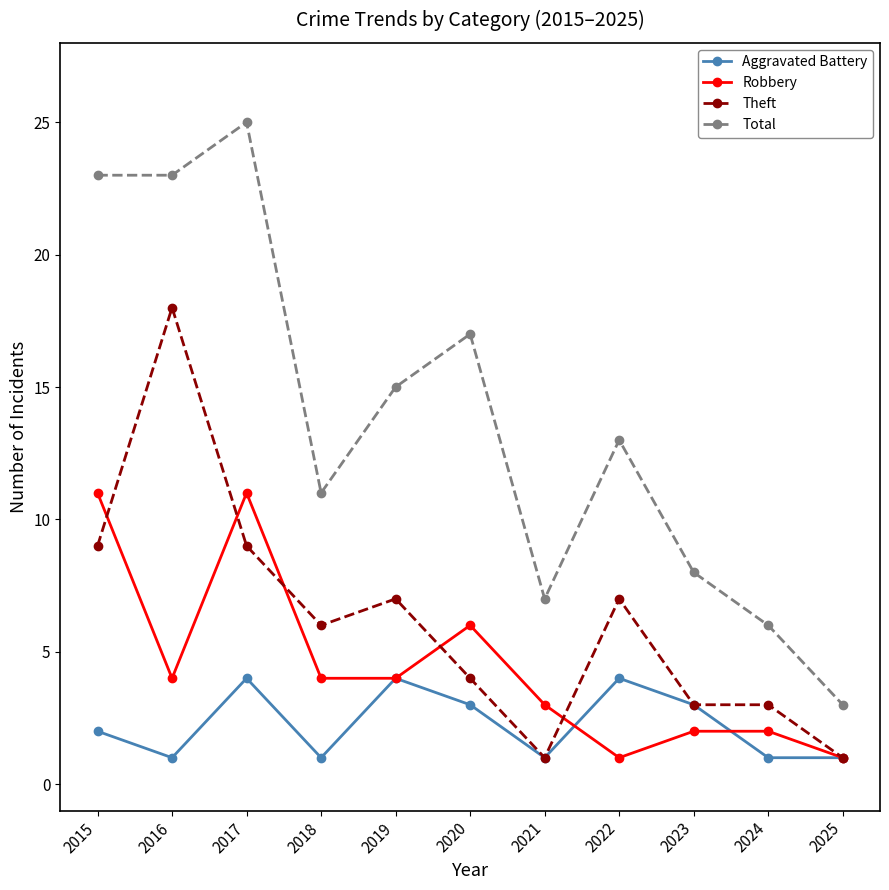

True or false: Total and Robbery cross at least once.

False